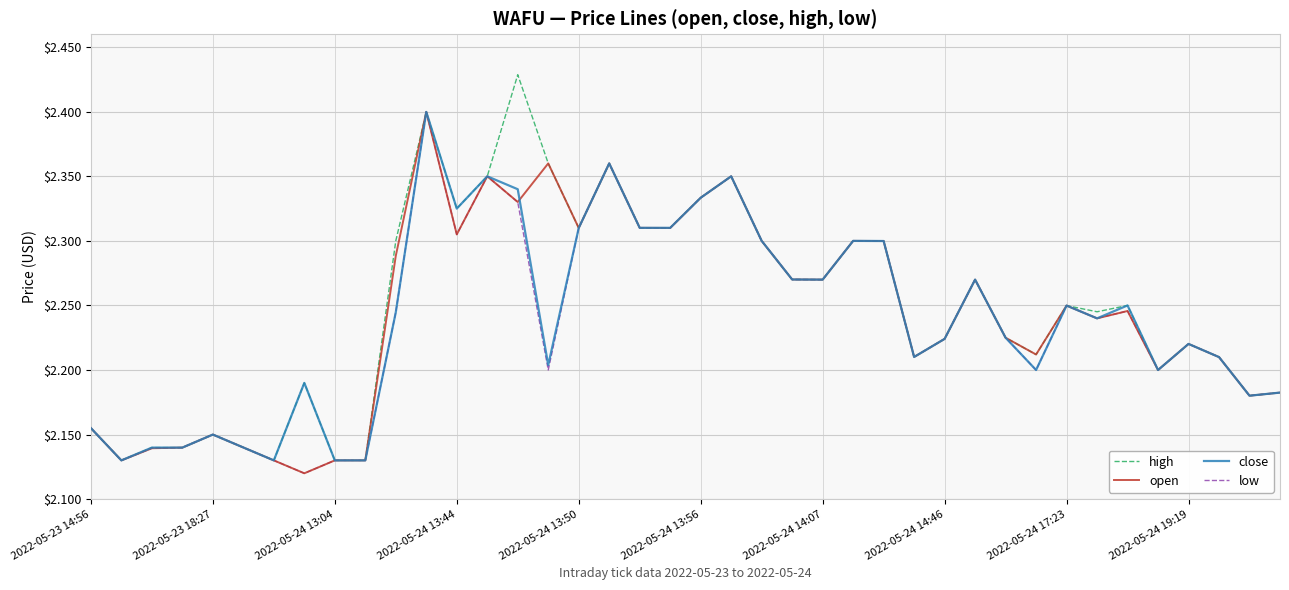

Which series has the largest range (max minus min)?

high